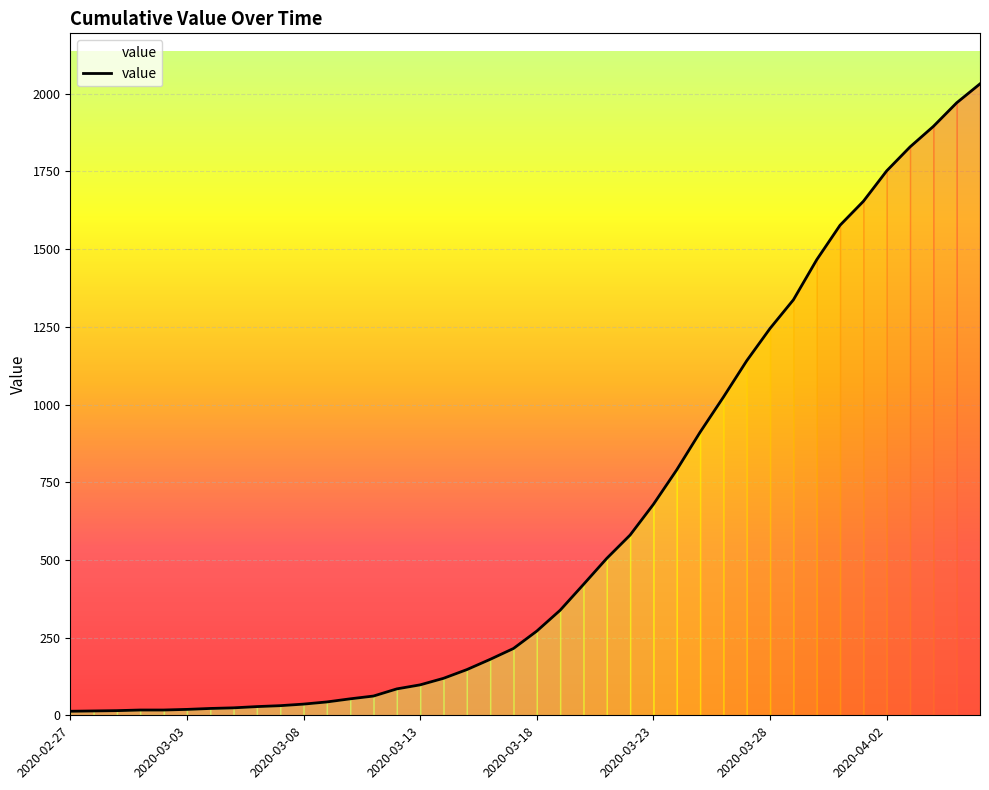

What is the greatest value displayed?

2032